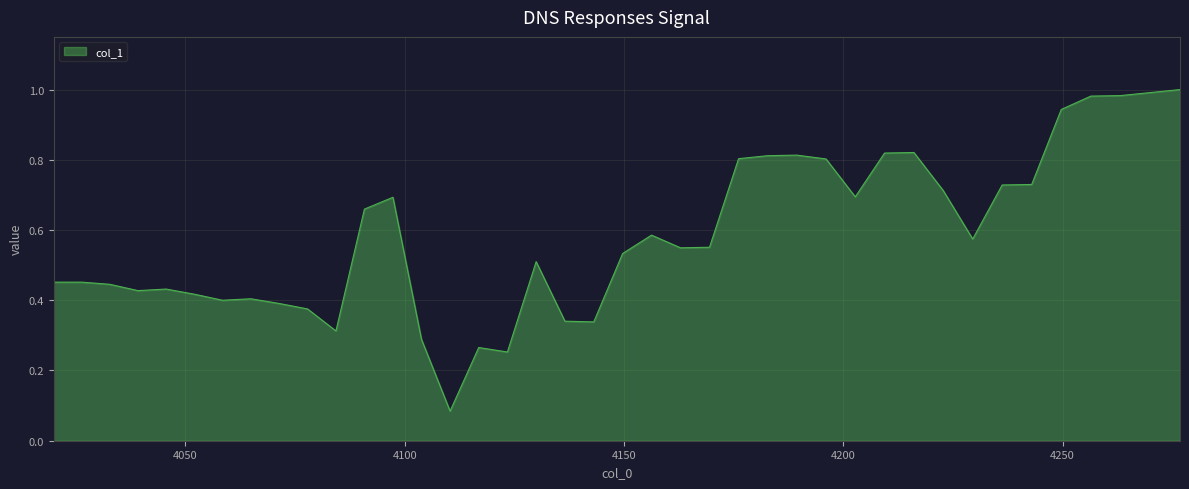

Is this an area chart (filled region under the line)?

Yes